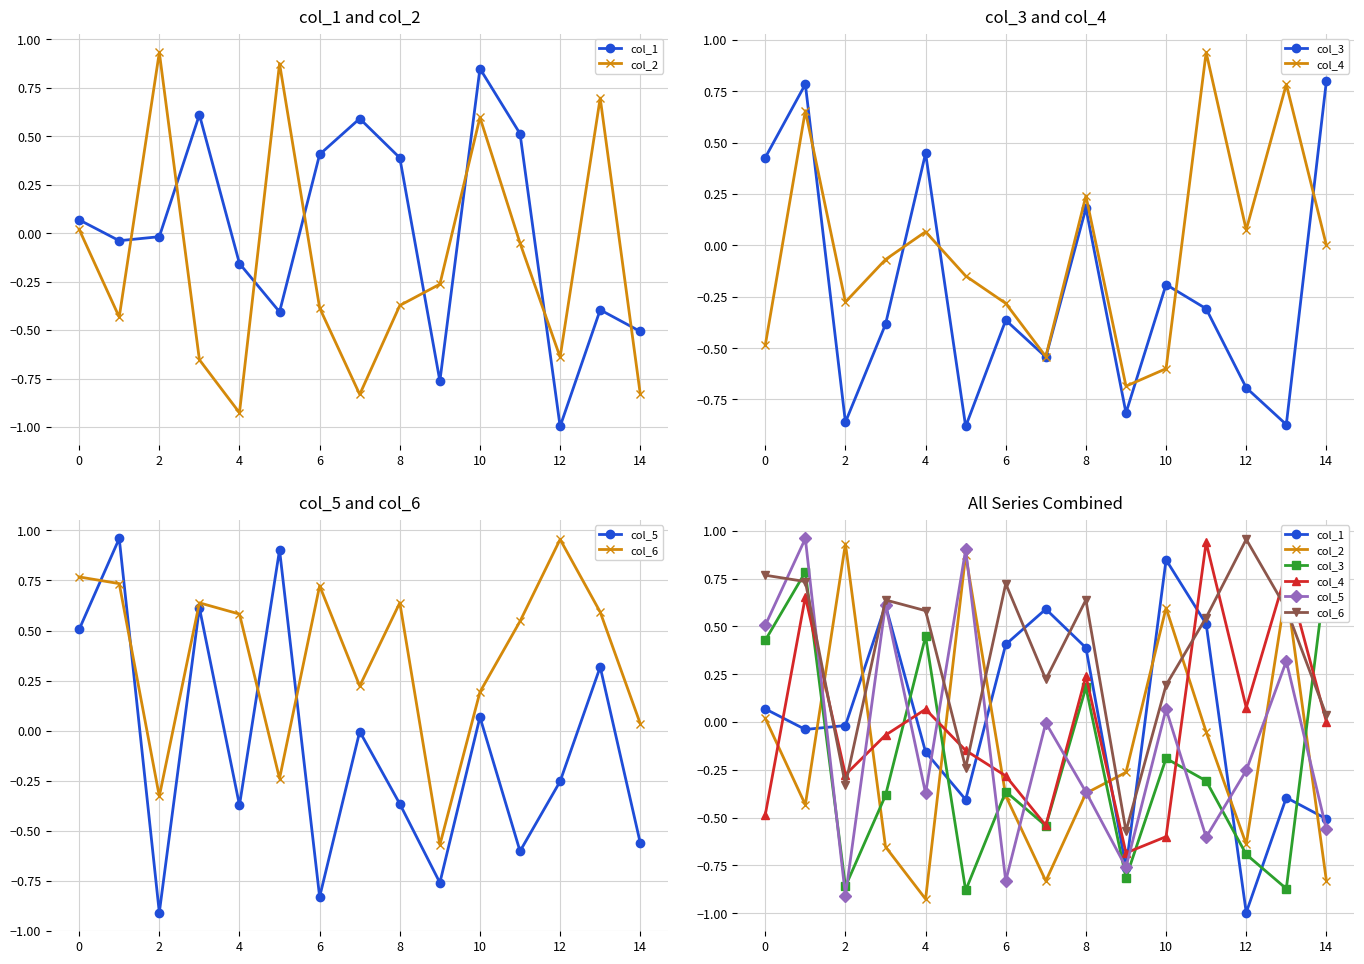

Which series ends up on top after the final intersection of col_2 and col_1?

col_1